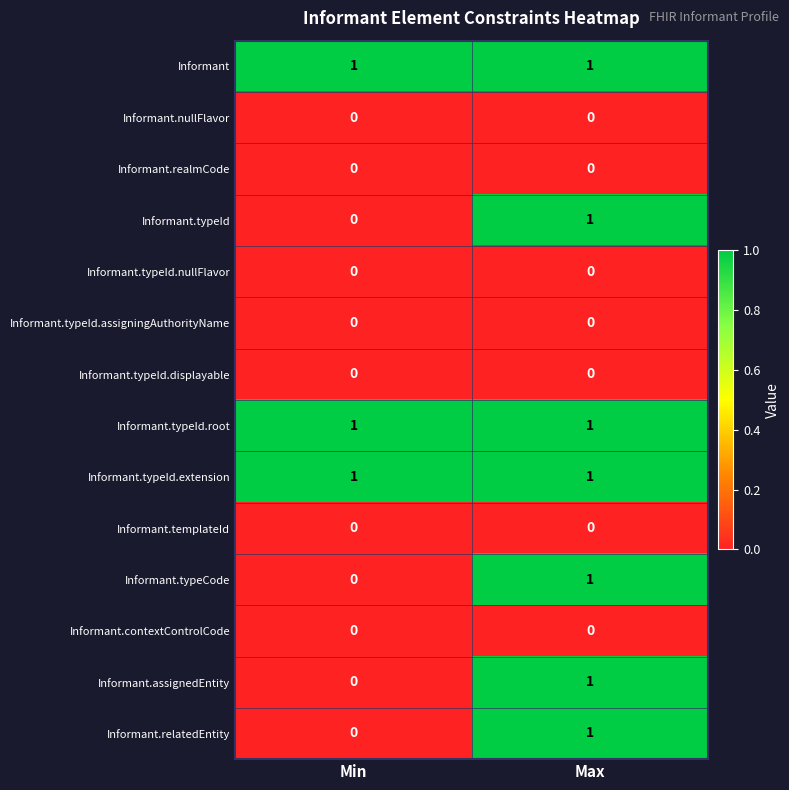

What is the total value across all series at Max?

7